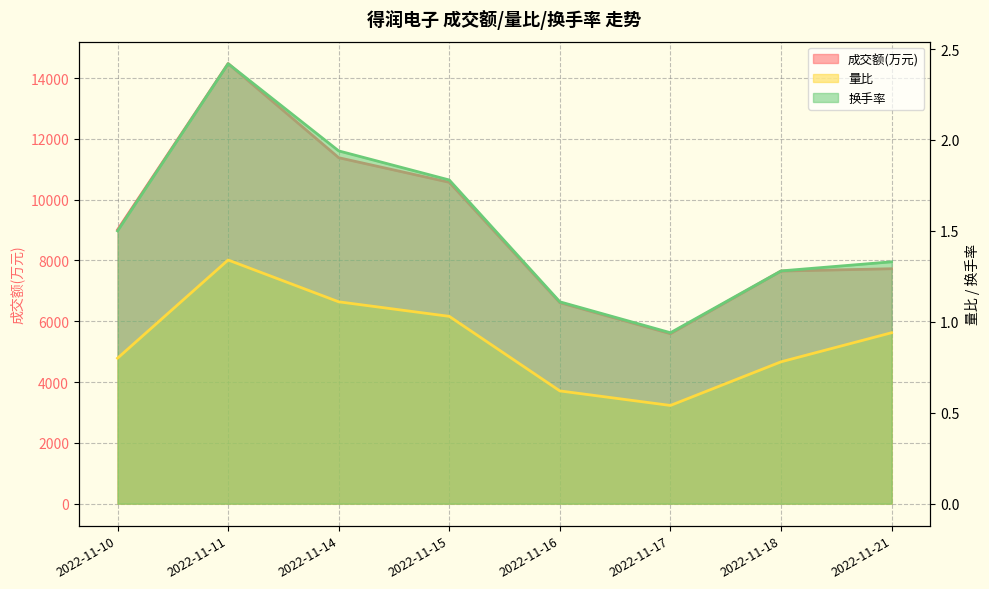

Does the chart have visible grid lines?

Yes